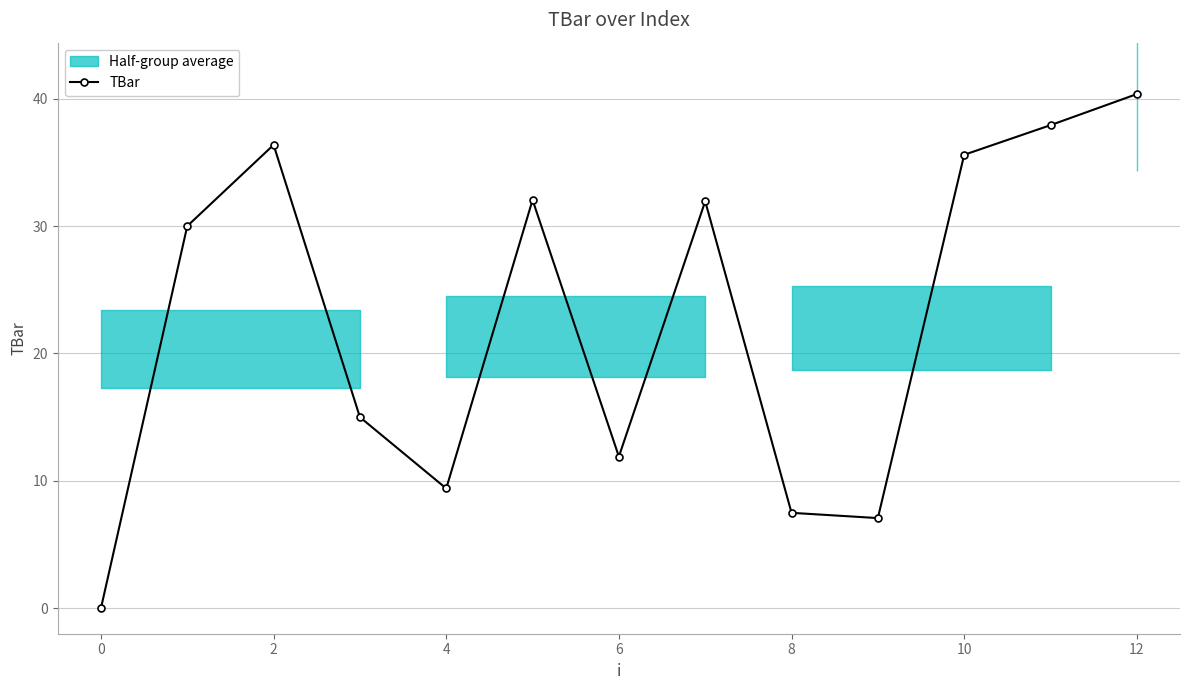

At which category does TBar reach its first local valley?

4